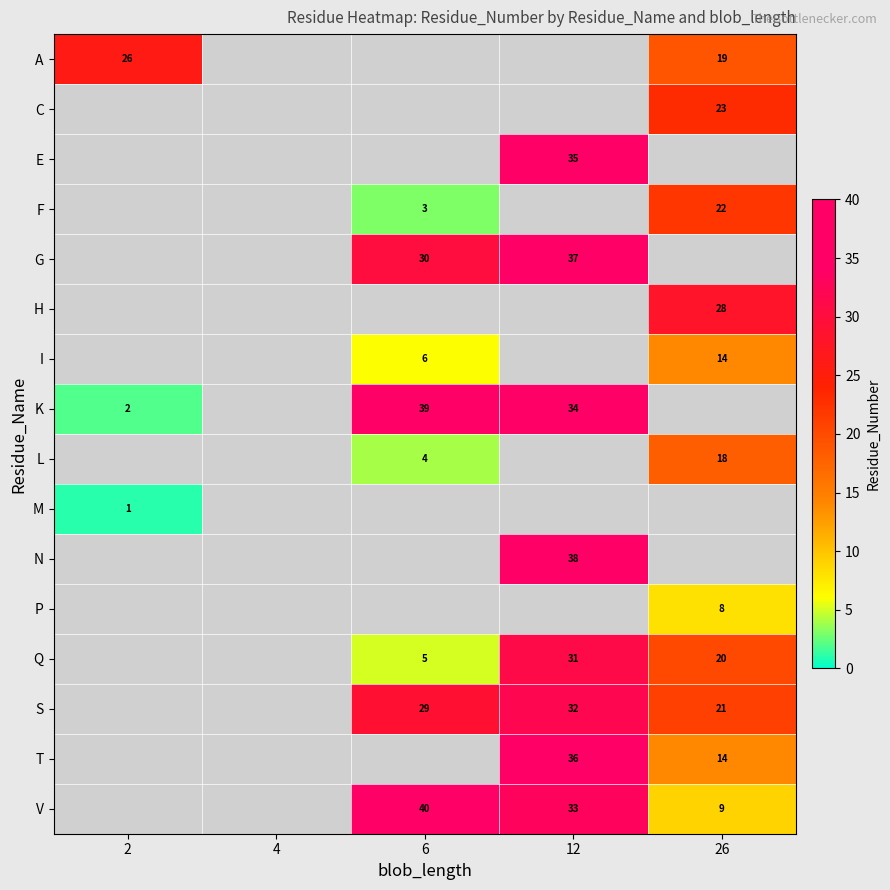

The value of T at 26 is 14. True or false?

True